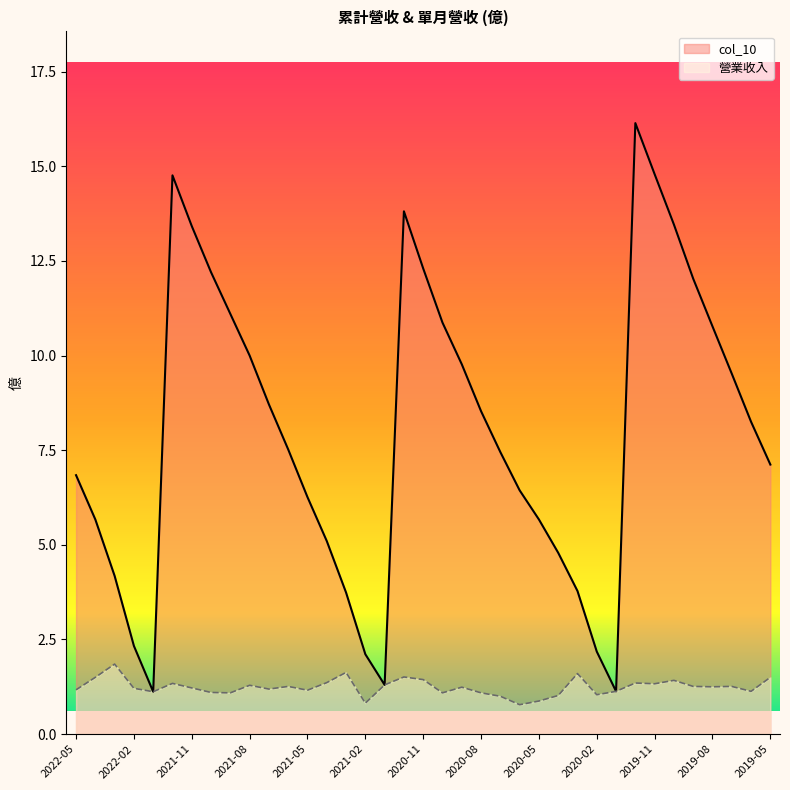

Rank the series at 2021-07 from lowest to highest value.

營業收入, col_10